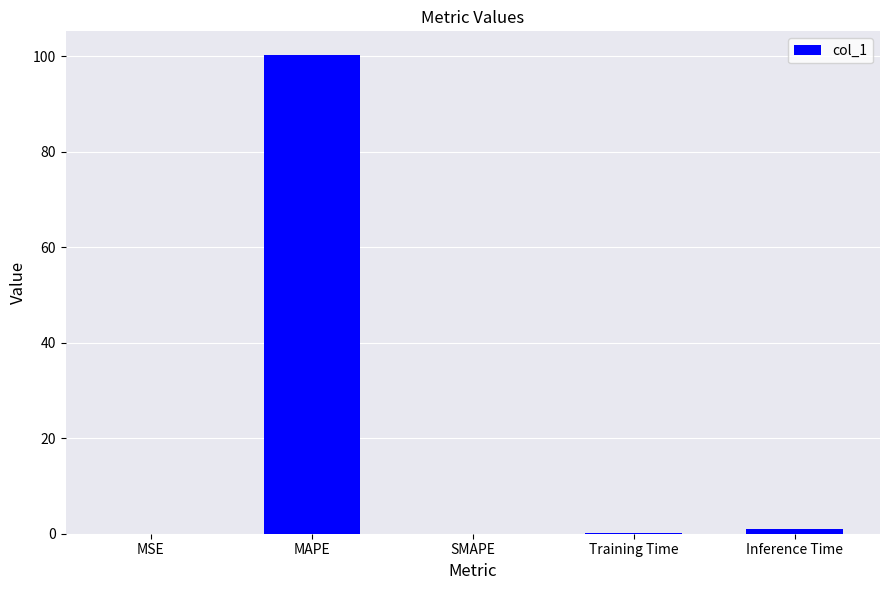

What is the sum of all values?

101.3